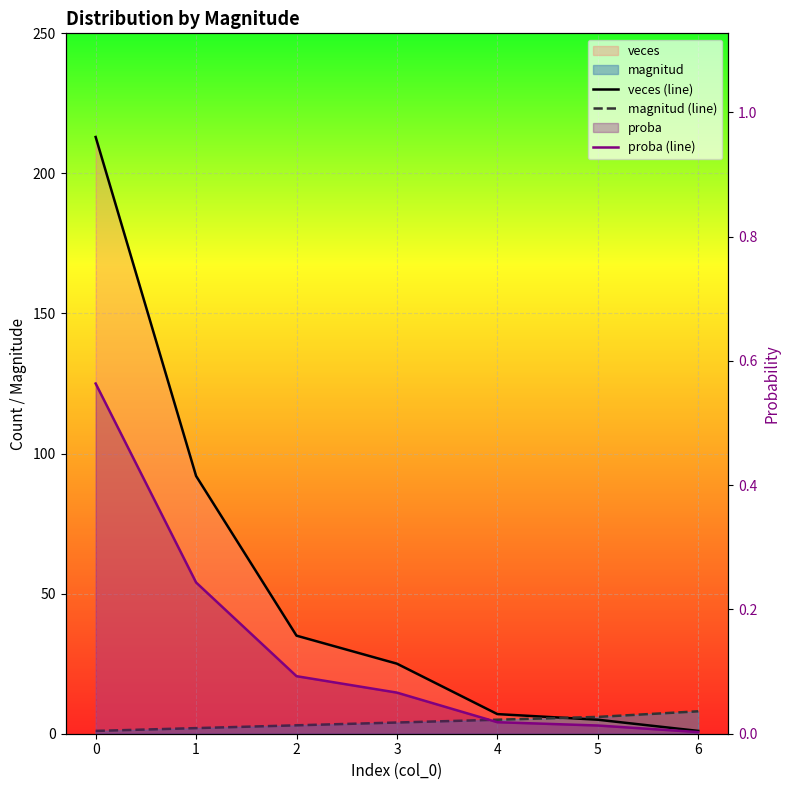

What are all the series names shown in the legend?

veces (line), magnitud (line), proba (line)